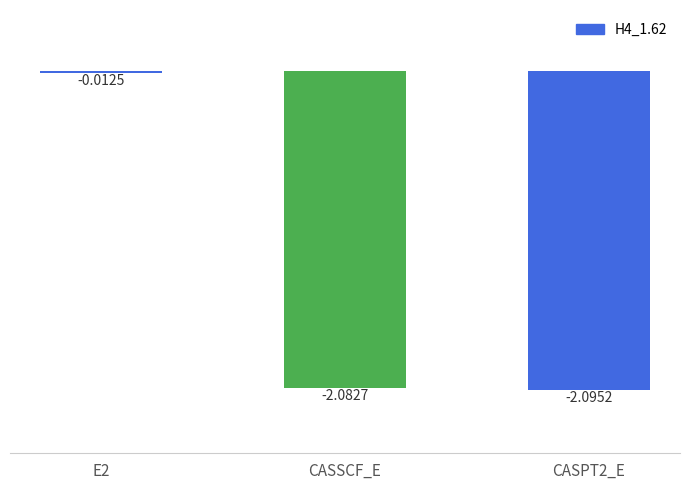

List the labels in order of value, largest first.

E2, CASSCF_E, CASPT2_E